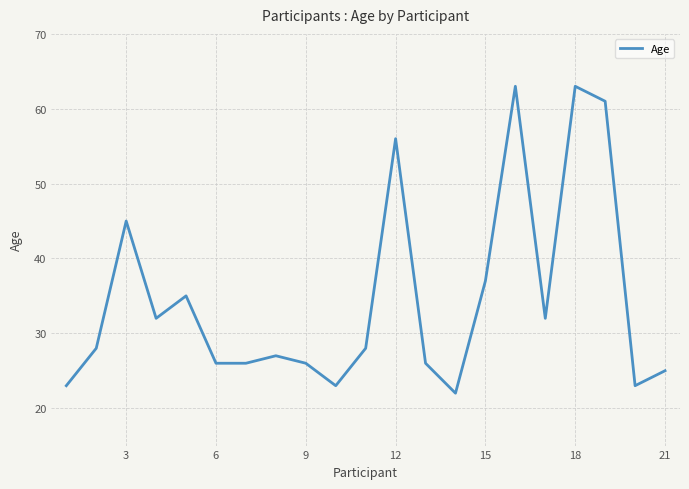

What is the difference between the maximum and minimum values?

41